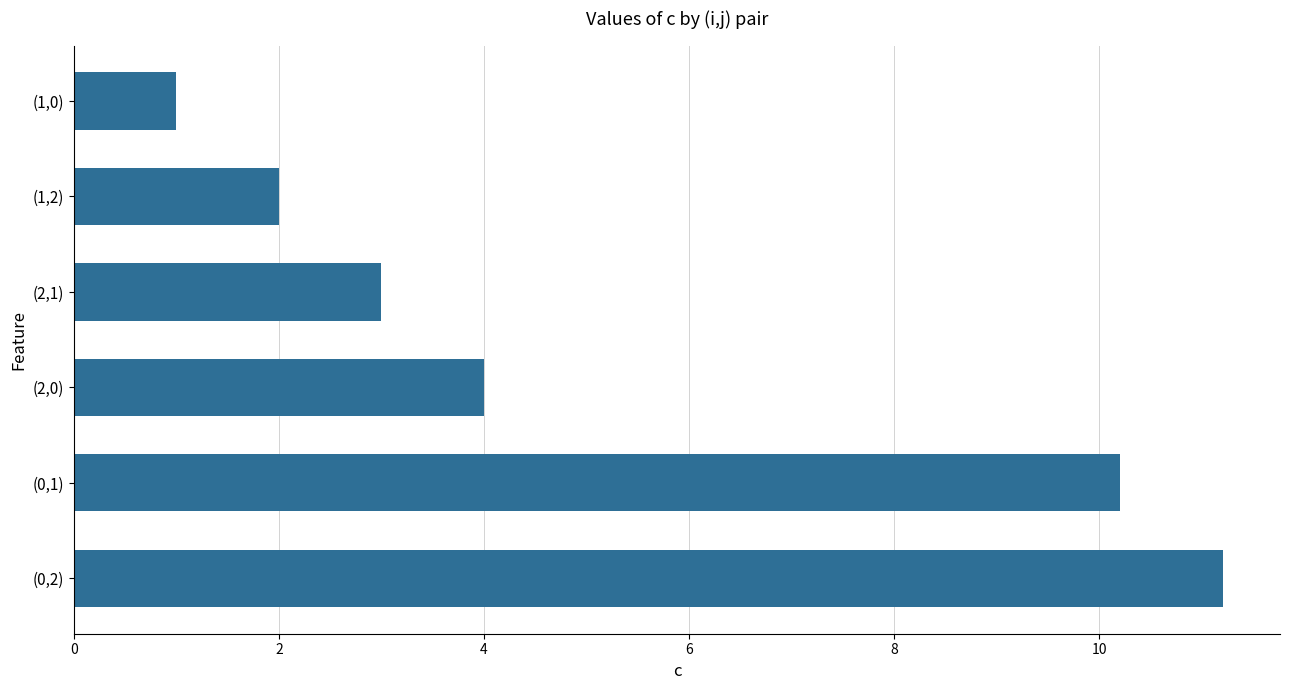

What is the average value?

5.2